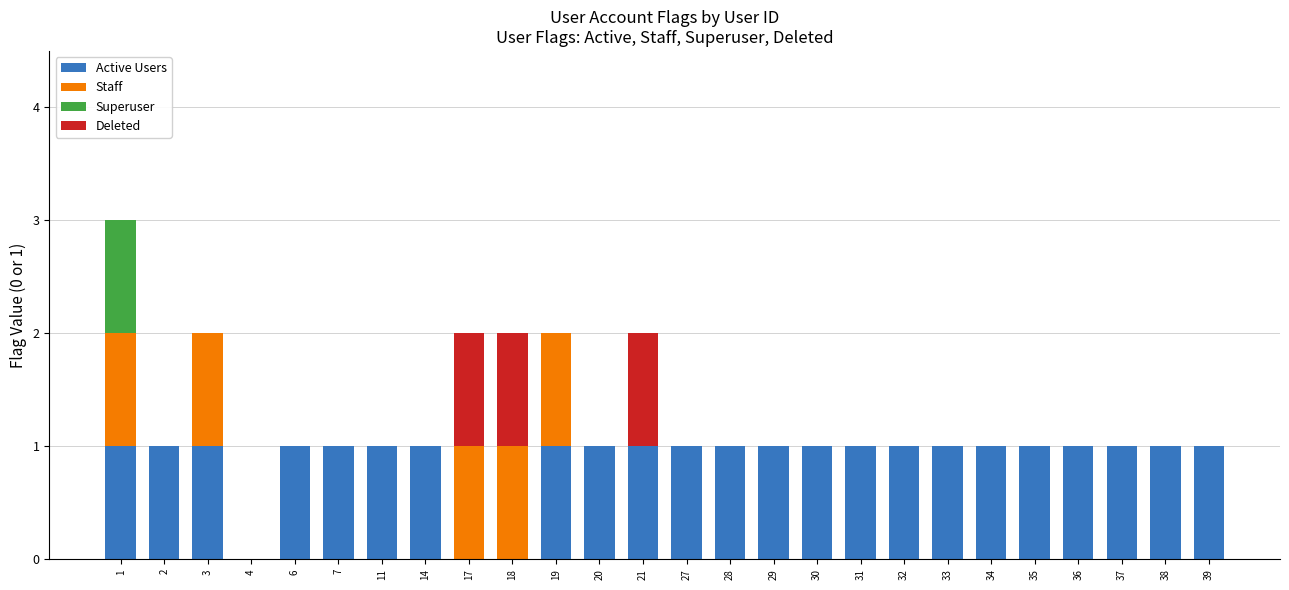

Is it true that Active Users equals 0 at 33?

False